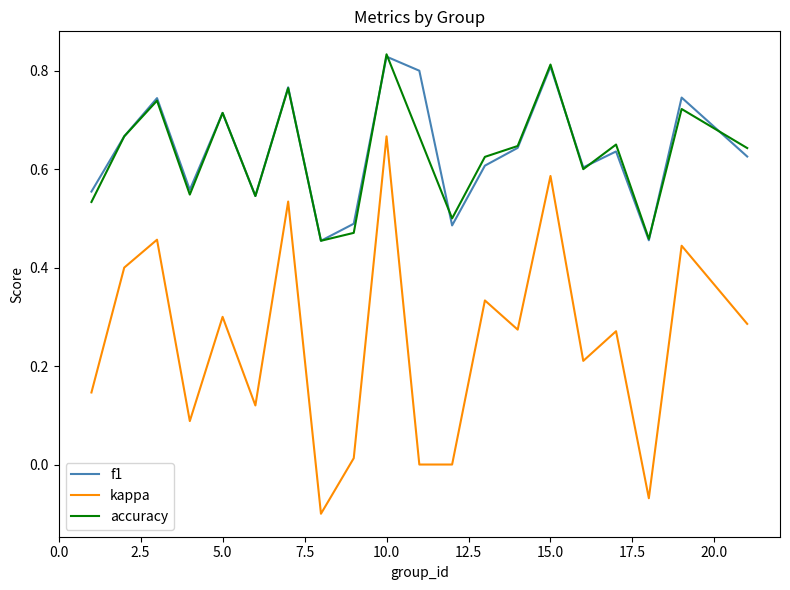

Which series has the widest spread of values?

kappa